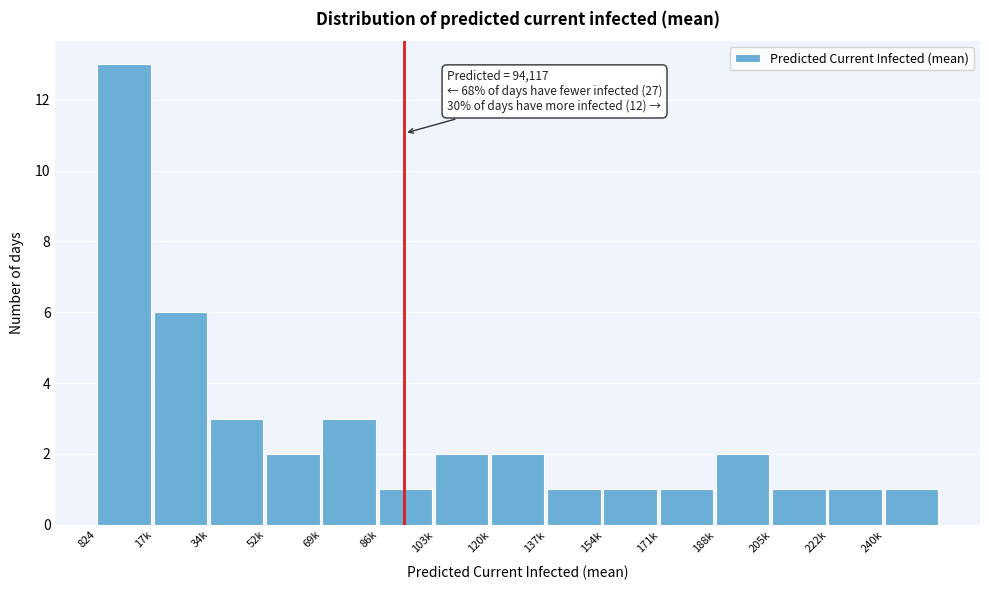

Reading left to right, list all the values displayed in this chart.

824=13	17k=6	34k=3	52k=2	69k=3	86k=1	103k=2	120k=2	137k=1	154k=1	171k=1	188k=2	205k=1	222k=1	240k=1